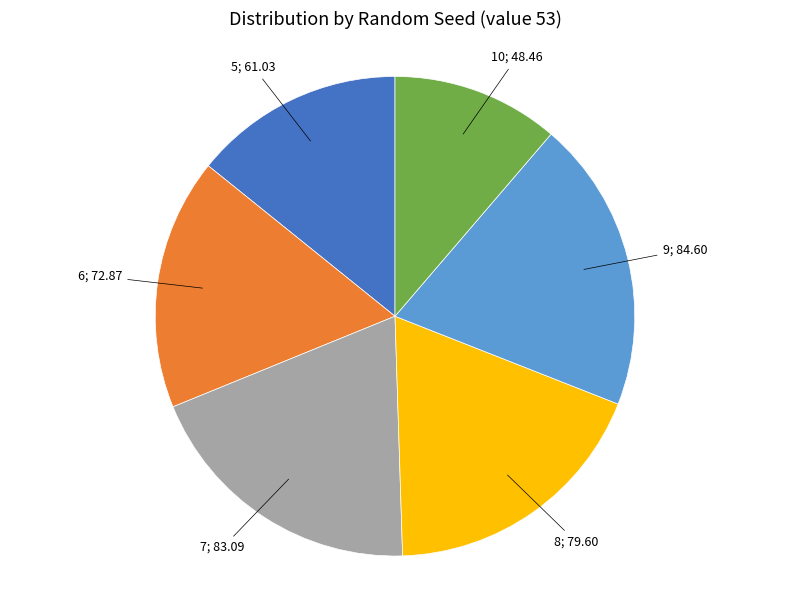

Is there any slice that represents more than half of the pie?

No